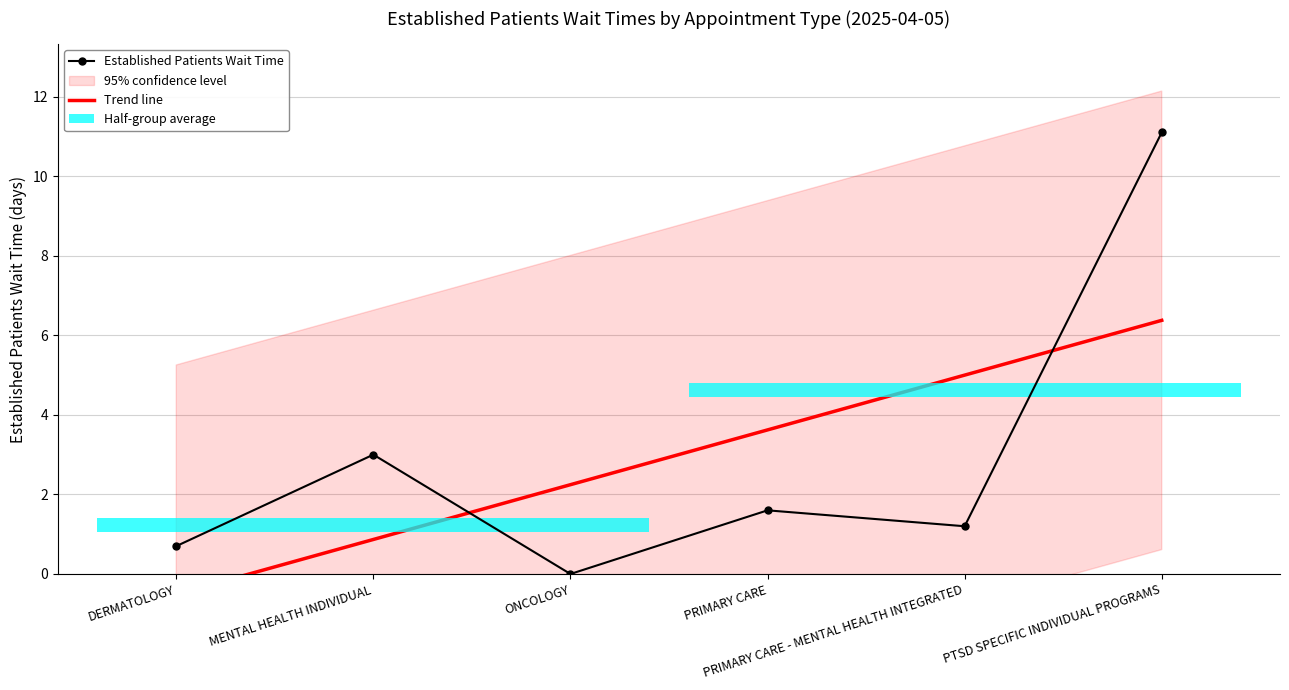

What is the sum of all Trend line values?

17.6